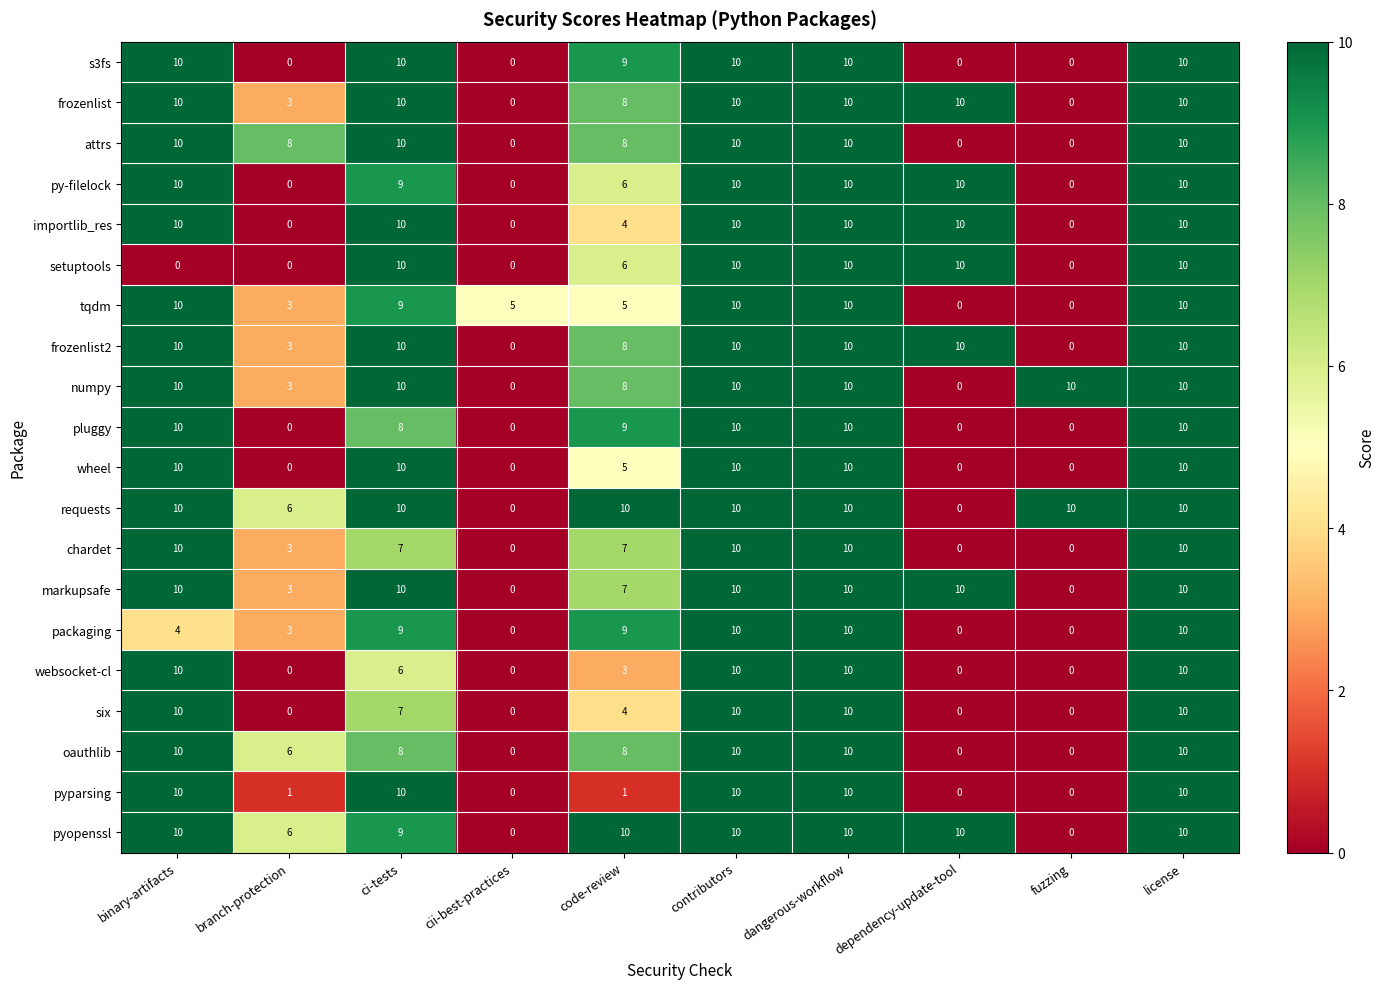

The chardet series shows 2 at code-review. True or false?

False